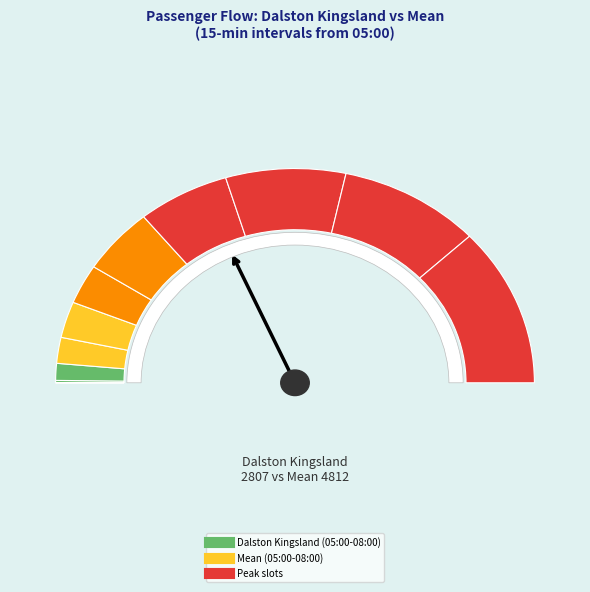

To the nearest percent, what percentage of the pie is Dalston Kingsland?

1%